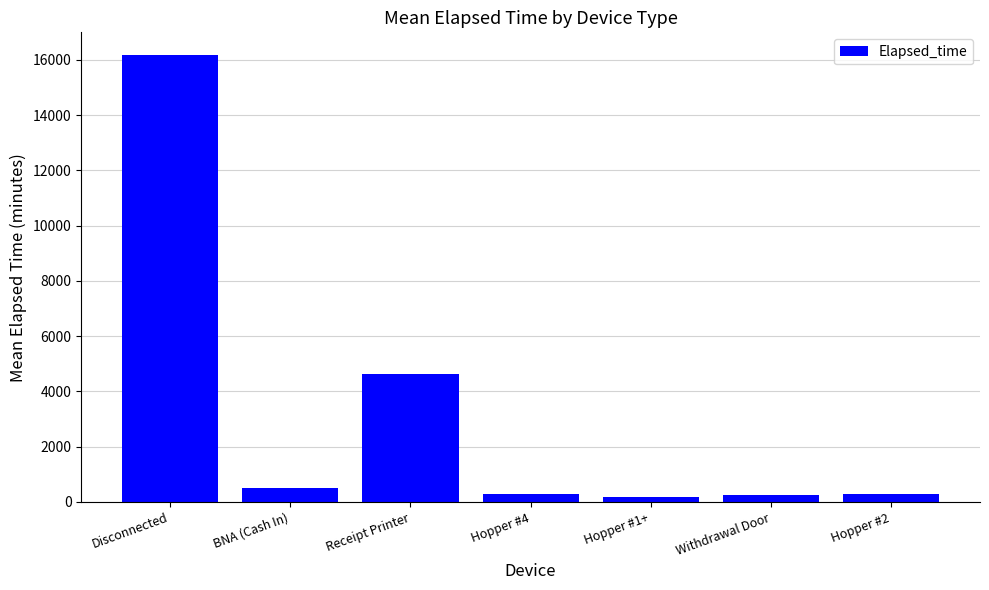

The chart shows a value of 490.0 at BNA (Cash In). True or false?

True